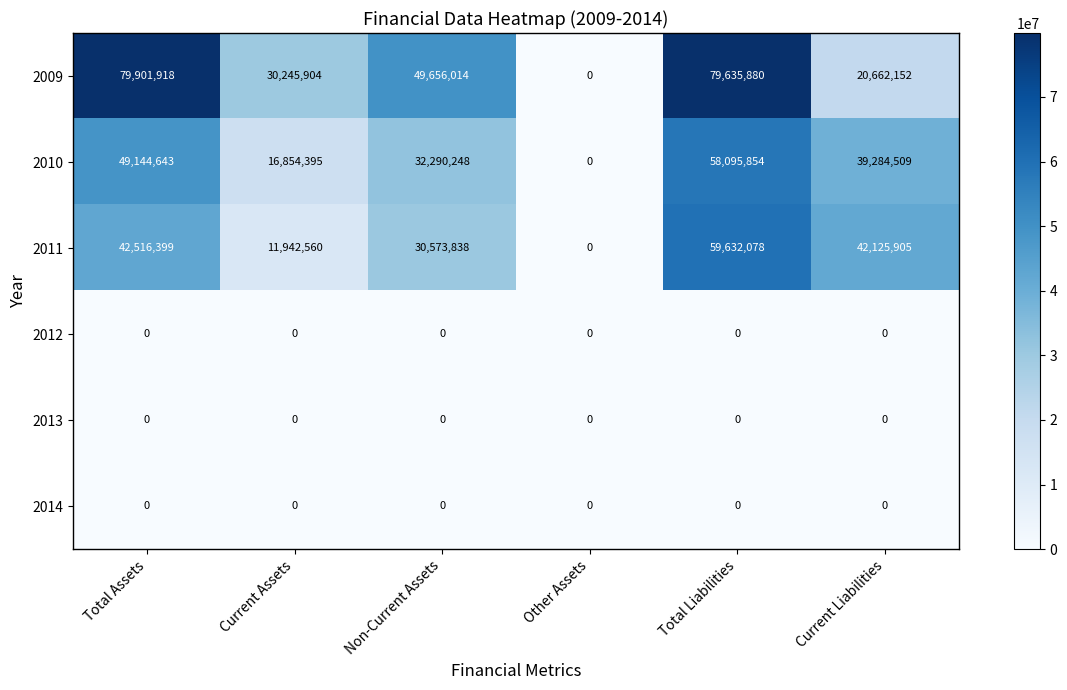

What is the difference between the second highest and second lowest values in the 2011 series?

30573839